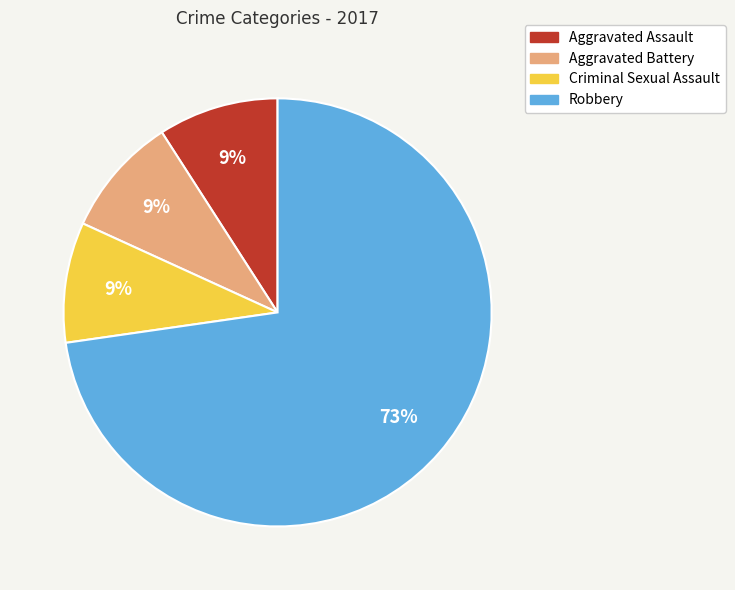

Is it true that Aggravated Assault is 9% of the pie?

True